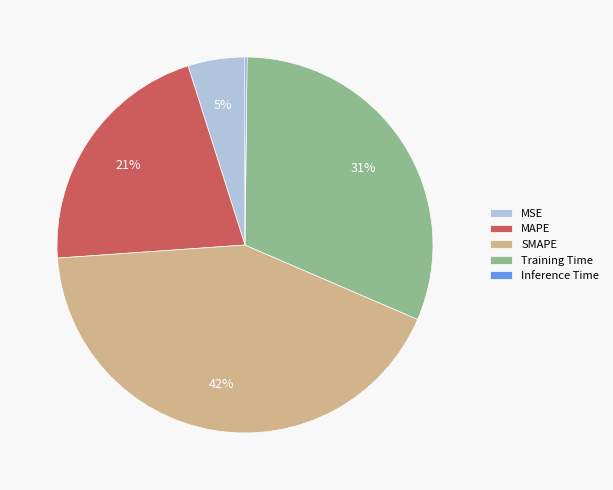

Between MSE and SMAPE, which is larger?

SMAPE